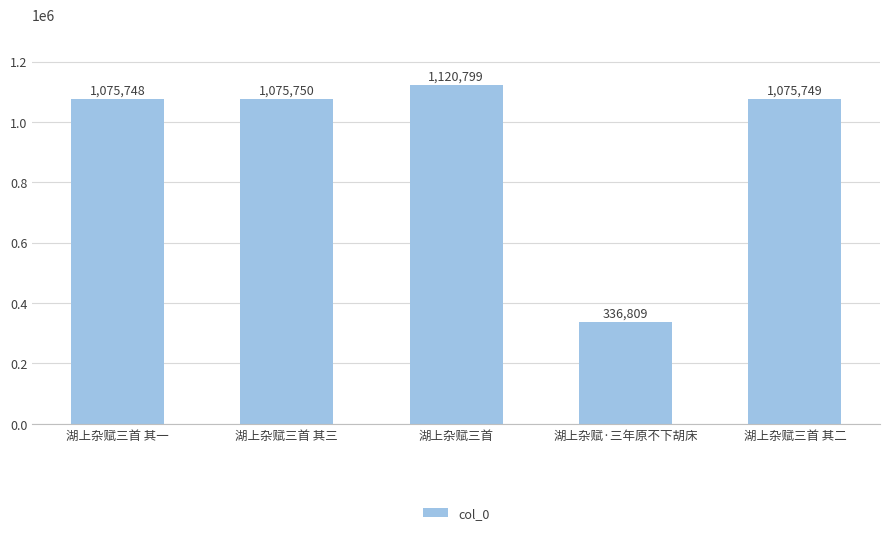

Where is the data nearest to the value 728804?

湖上杂赋三首 其一